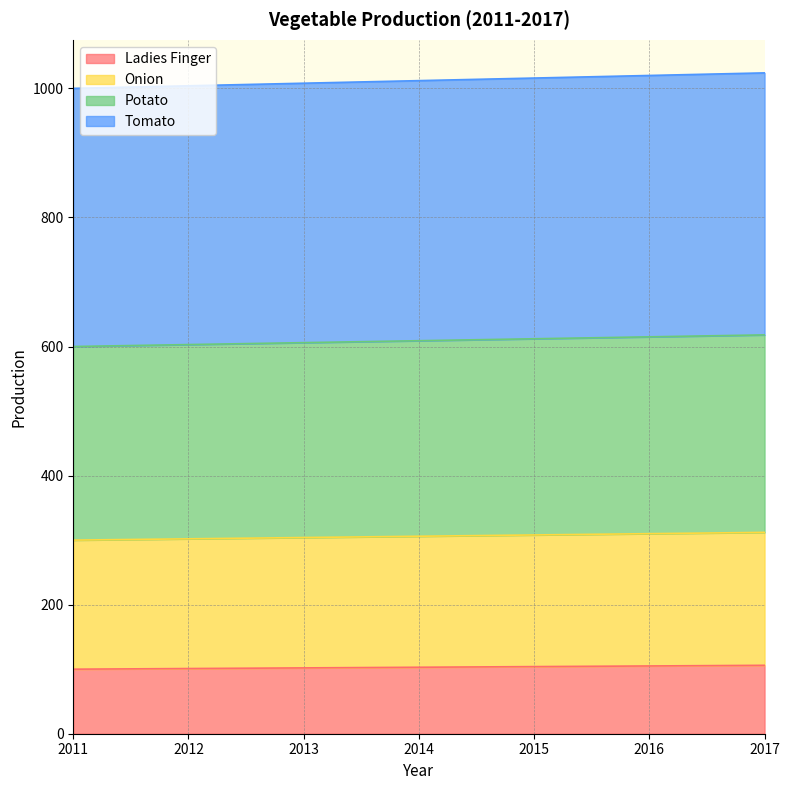

What is the total value across all series at 2011?

1000